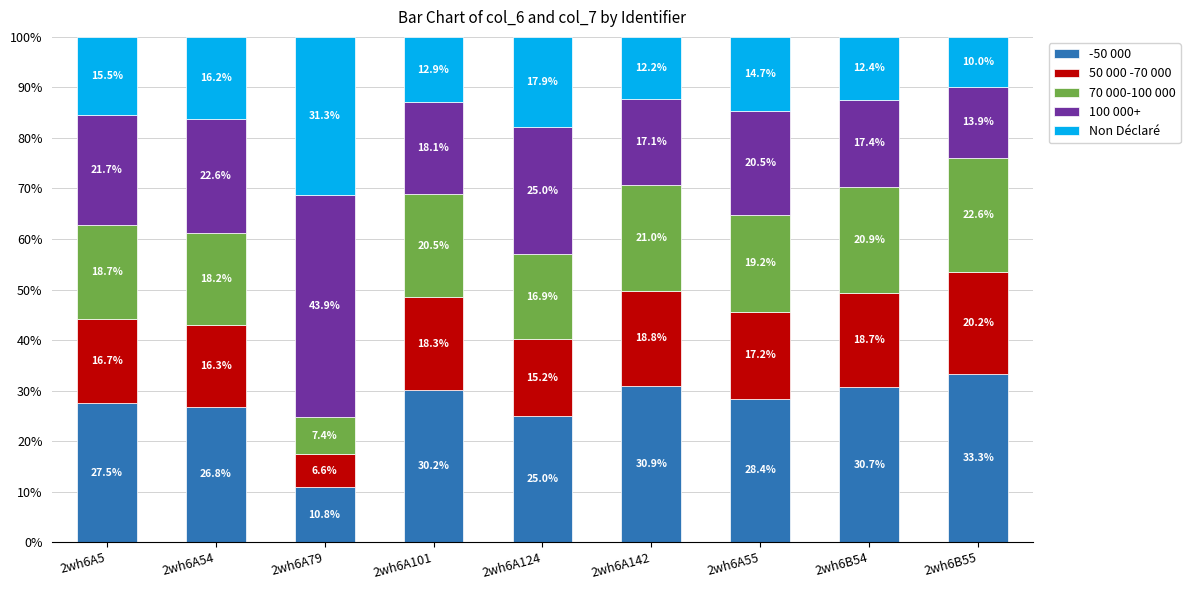

Is it true that -50 000 equals 38.1 at 2wh6A5?

False